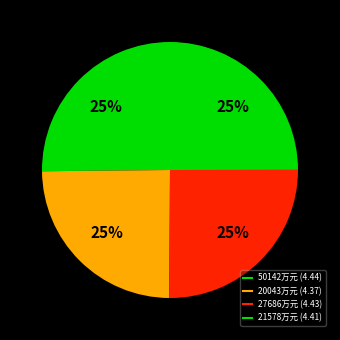

How many slices are in this pie chart?

4